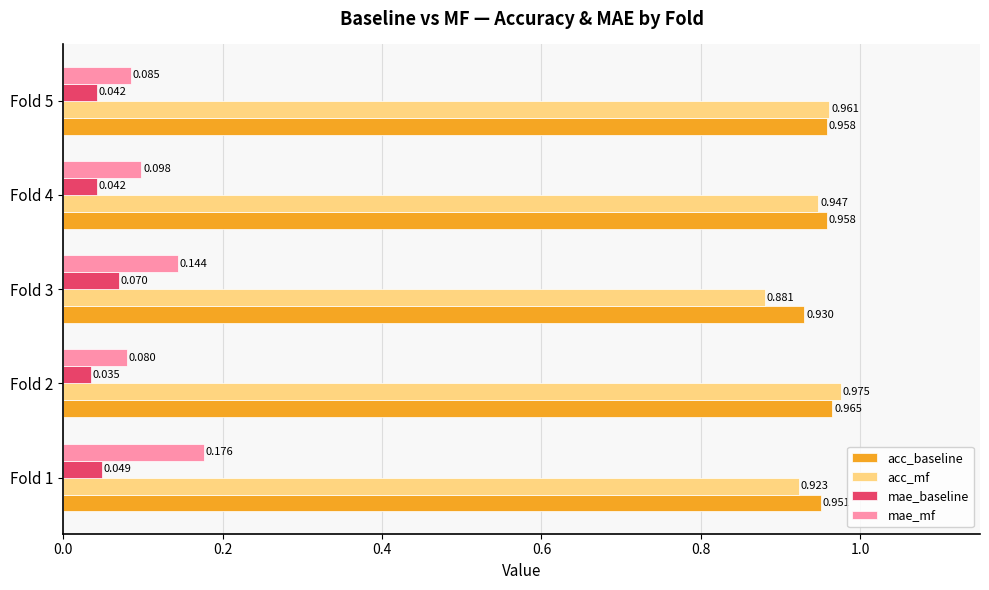

Rank the series by their maximum value, from highest to lowest.

acc_mf, acc_baseline, mae_mf, mae_baseline